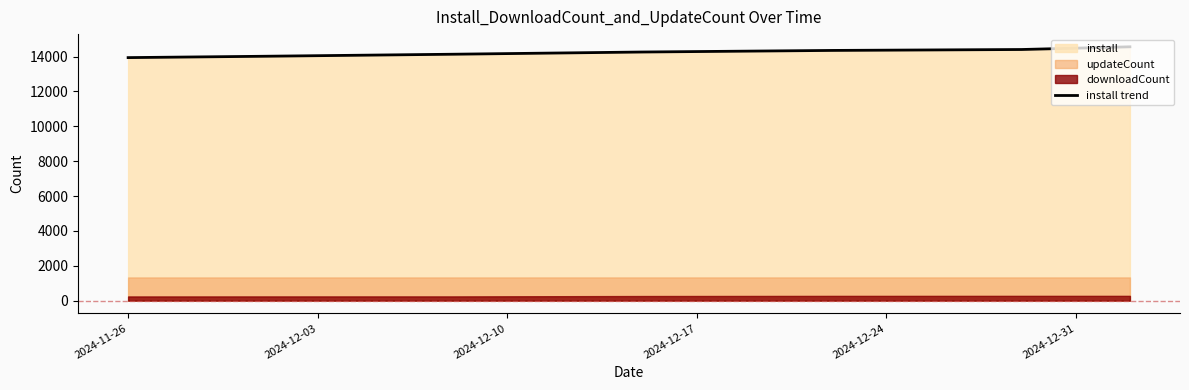

What is the value of the 2nd point from the left?

14016